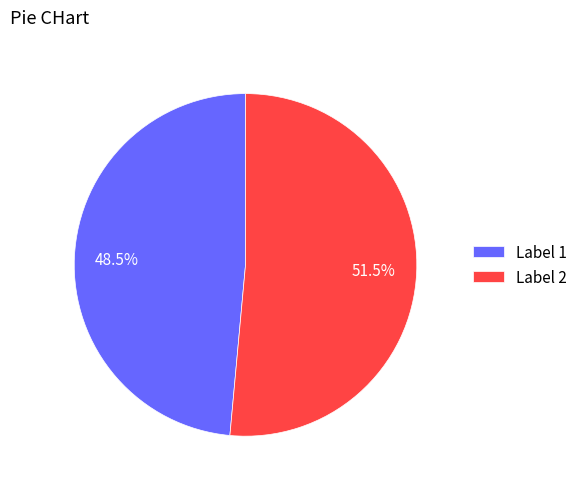

Which category accounts for the majority?

Label 2